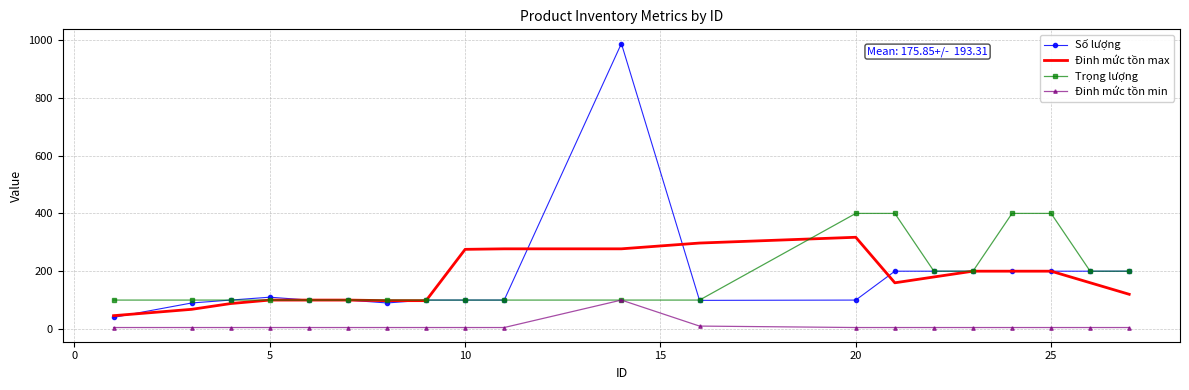

Which series has the widest spread of values?

Số lượng